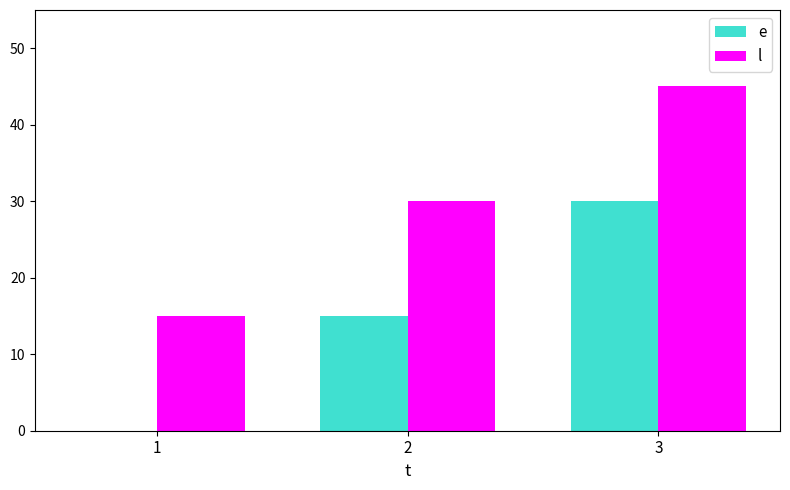

Which series has the largest total across all categories?

l